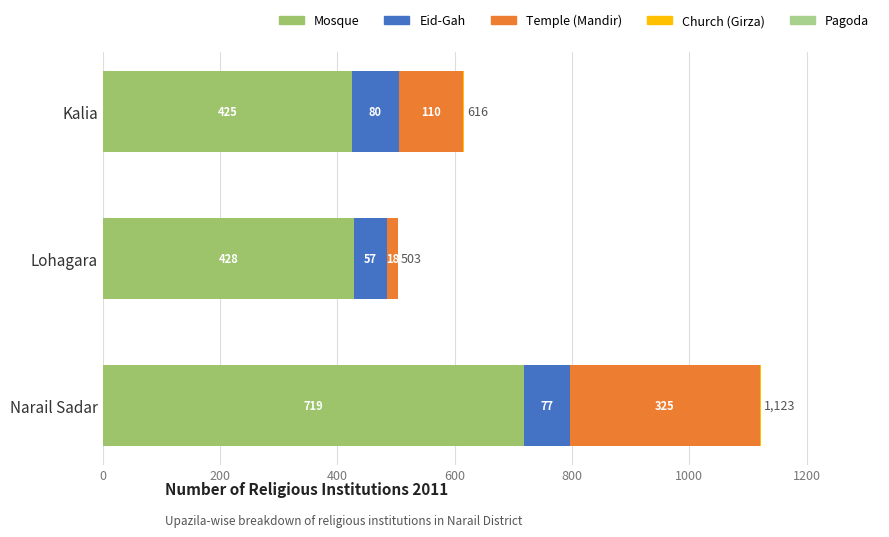

How many series are shown in this chart?

5